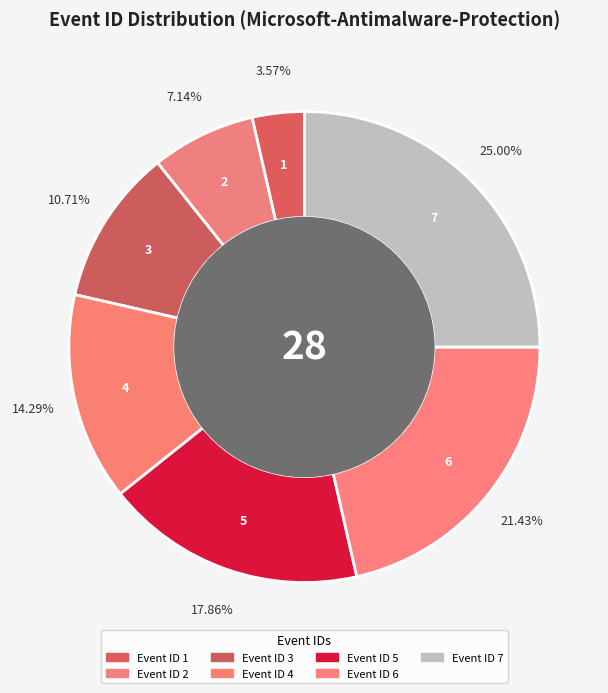

Rank the categories by value from highest to lowest.

7, 6, 5, 4, 3, 2, 1